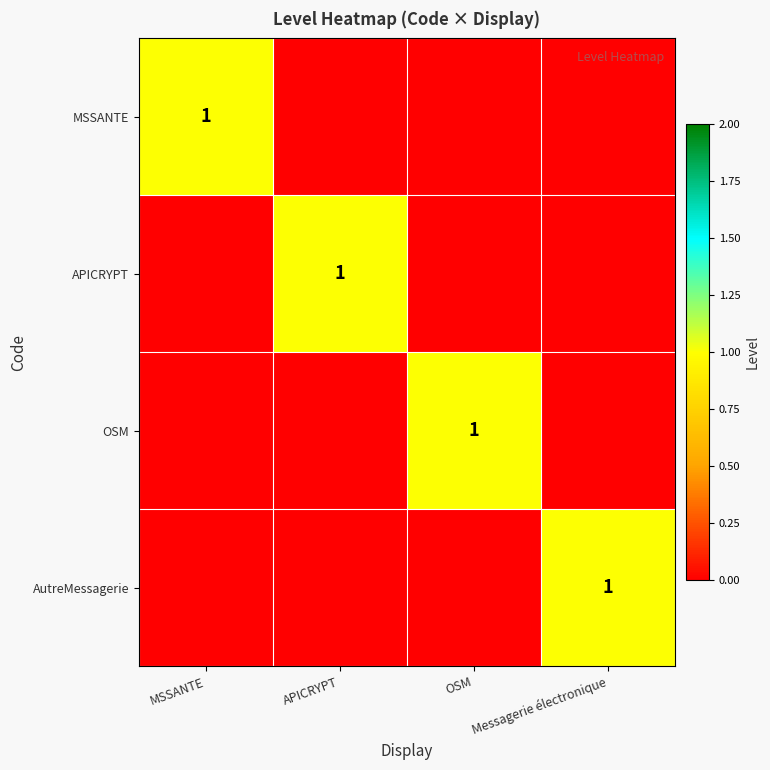

The MSSANTE series shows 1 at MSSANTE. True or false?

True